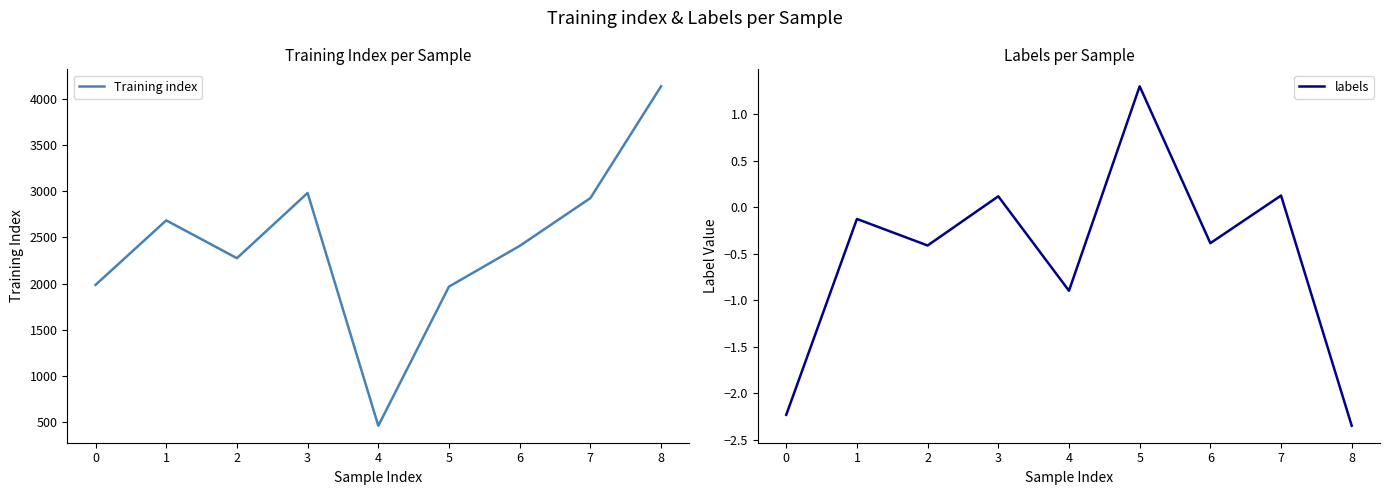

True or false: labels has a value of -1.4 at 4.

False